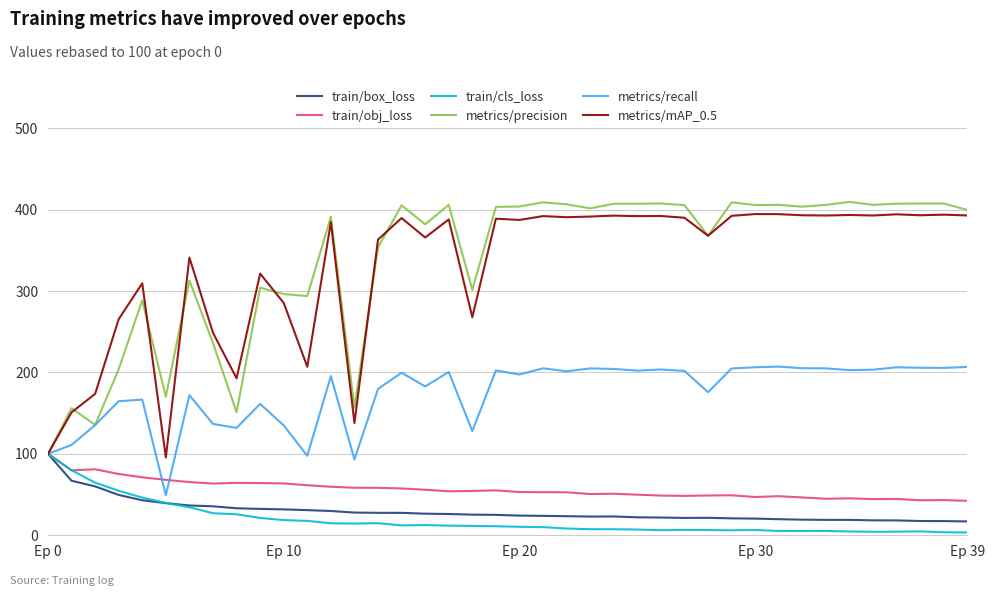

What is the maximum value for metrics/mAP_0.5?

394.5